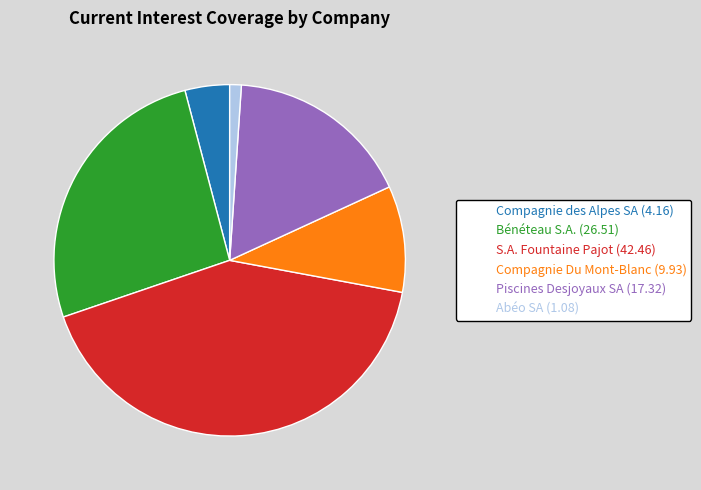

Rank the categories by value from lowest to highest.

Abéo SA, Compagnie des Alpes SA, Compagnie Du Mont-Blanc, Piscines Desjoyaux SA, Bénéteau S.A., S.A. Fountaine Pajot